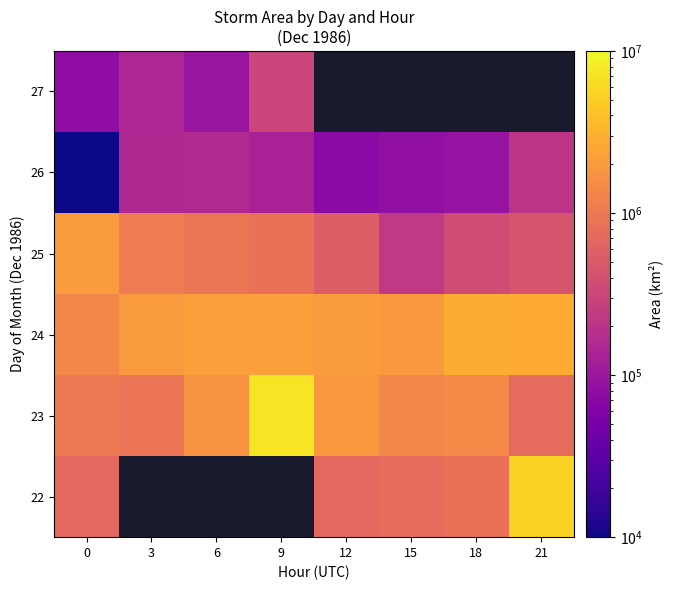

At which label does 27 reach its peak?

9